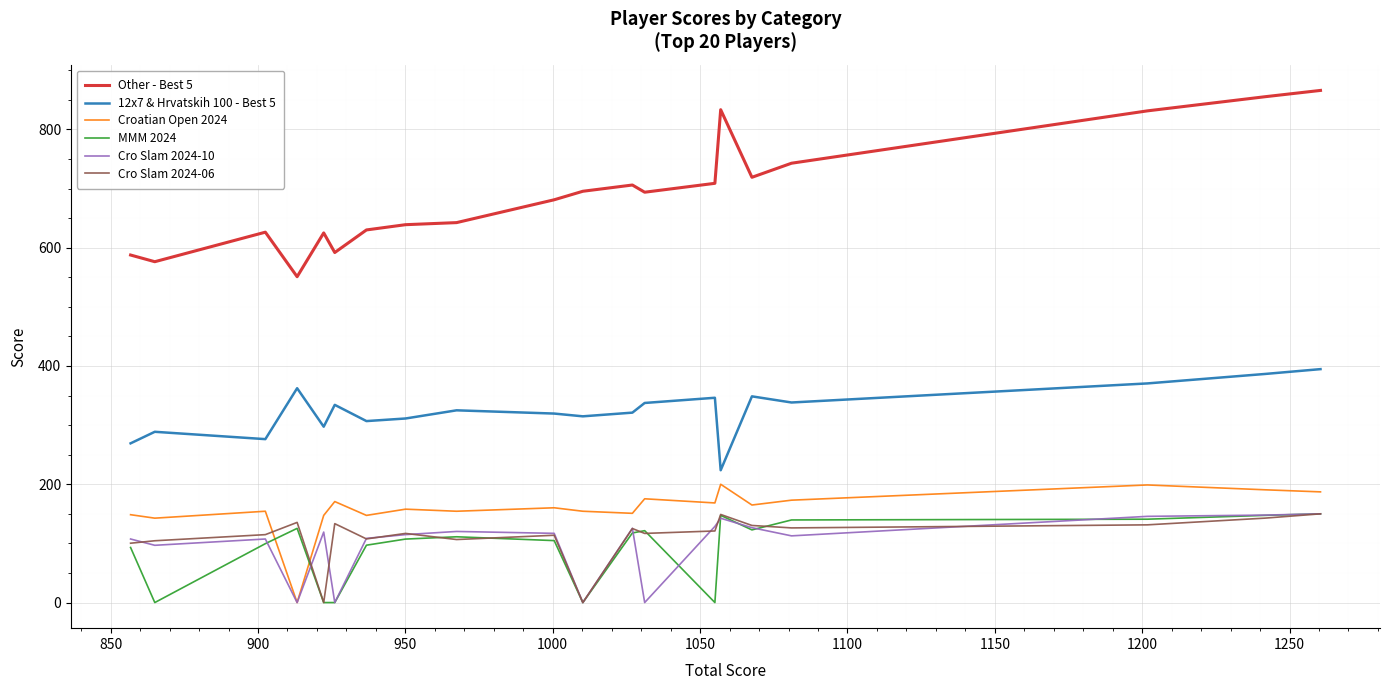

How many series are shown in this chart?

6